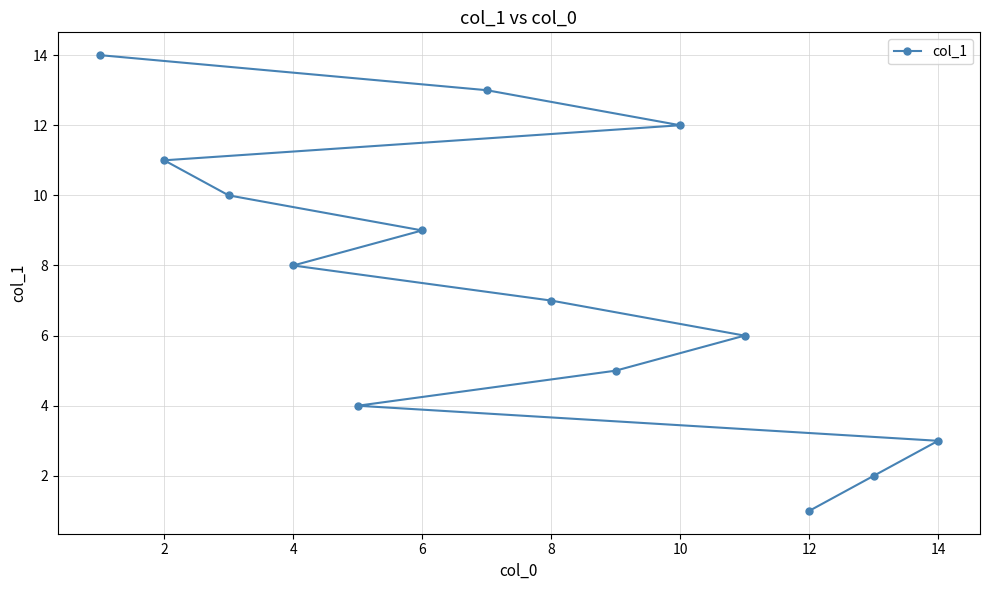

How many data points are less than 8?

7